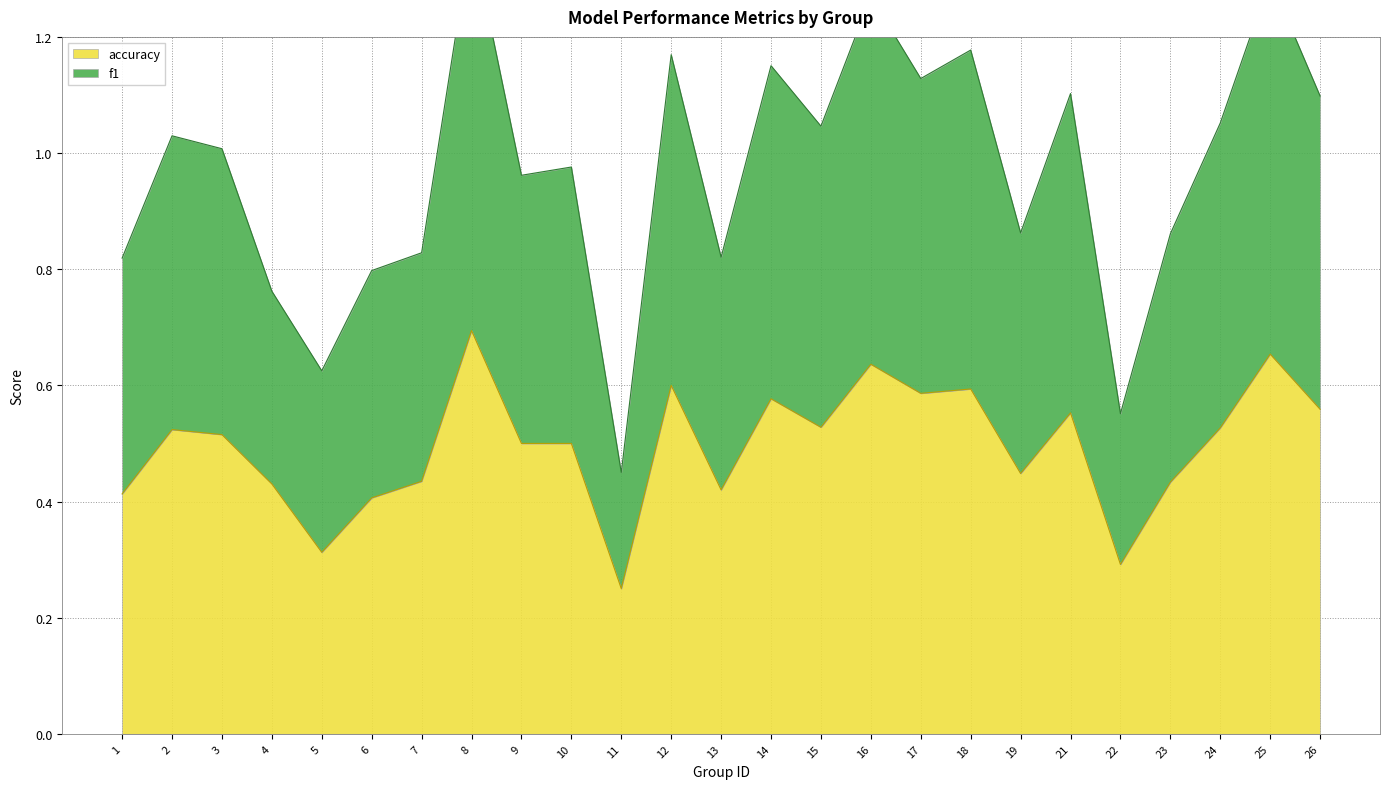

Does the chart have visible grid lines?

Yes